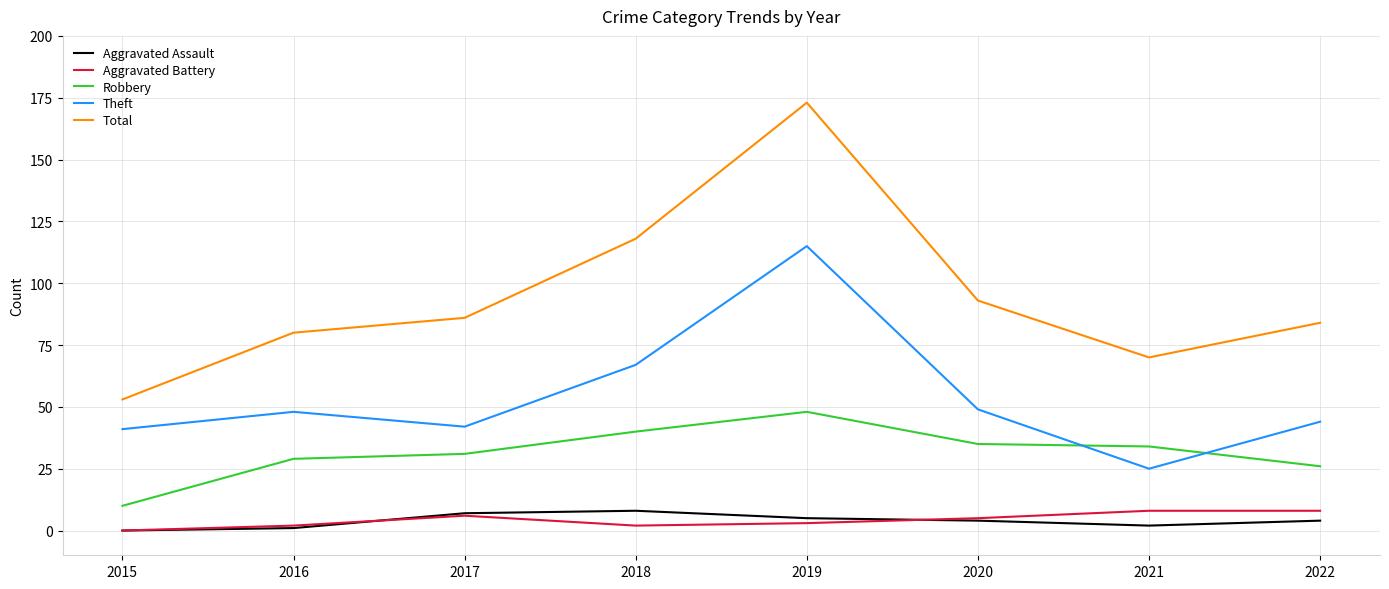

In Total, how many points are higher than both neighbors (excluding endpoints)?

1